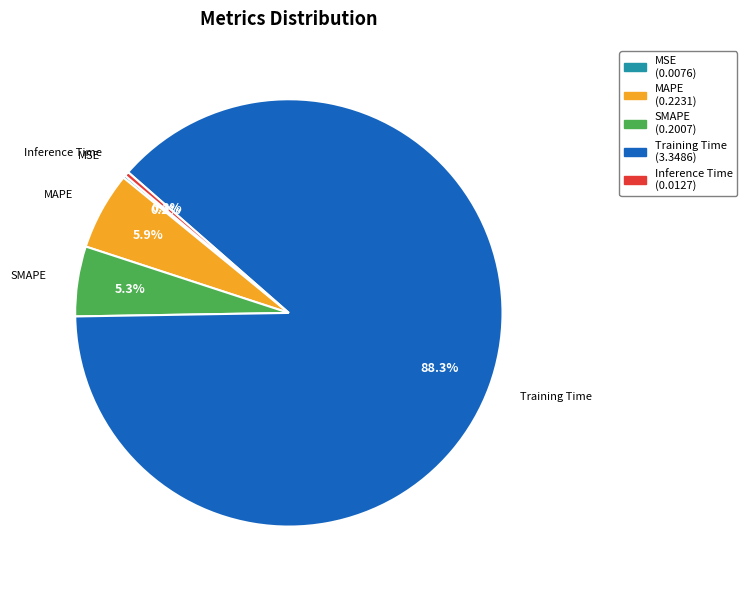

Combined, do Inference Time and MAPE account for over 50%?

No